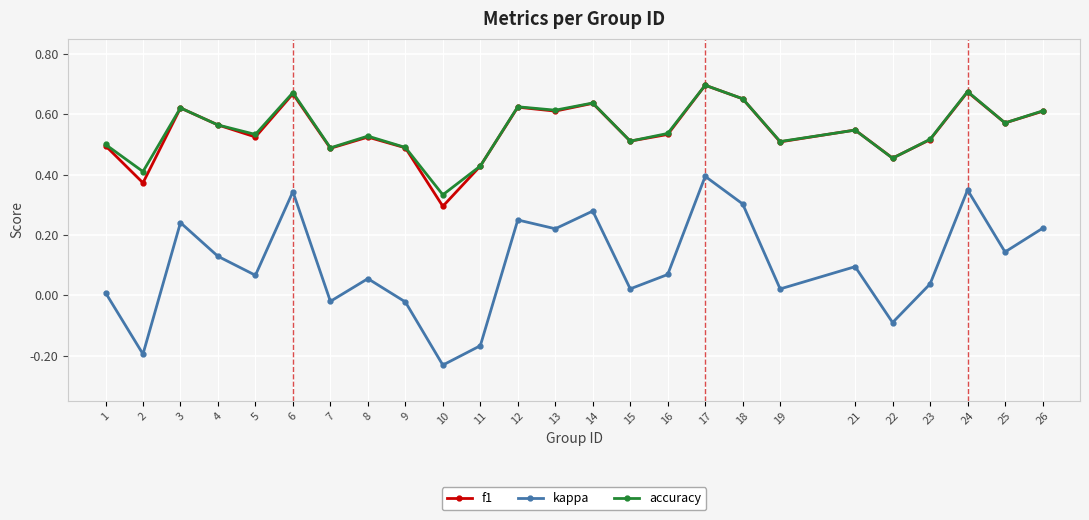

True or false: f1 and kappa cross at least once.

False